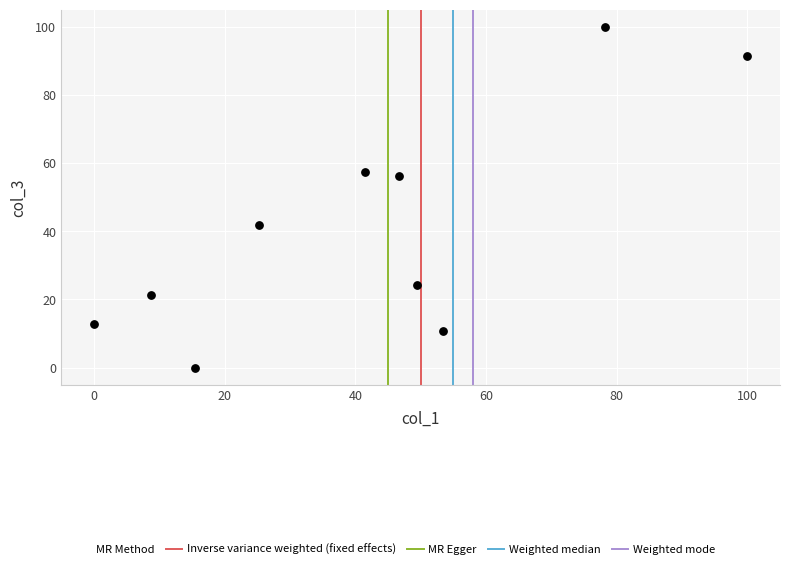

What is the range of X values (max minus min)?

100.0